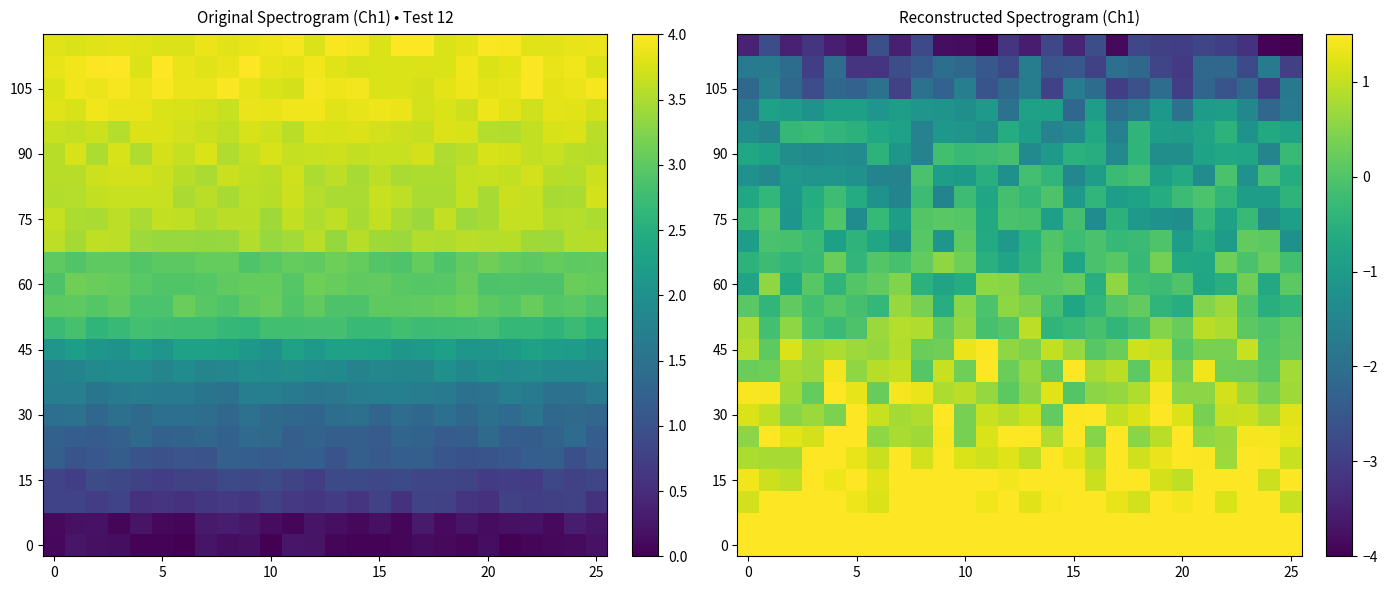

At which category is the sum across all series the highest?

8